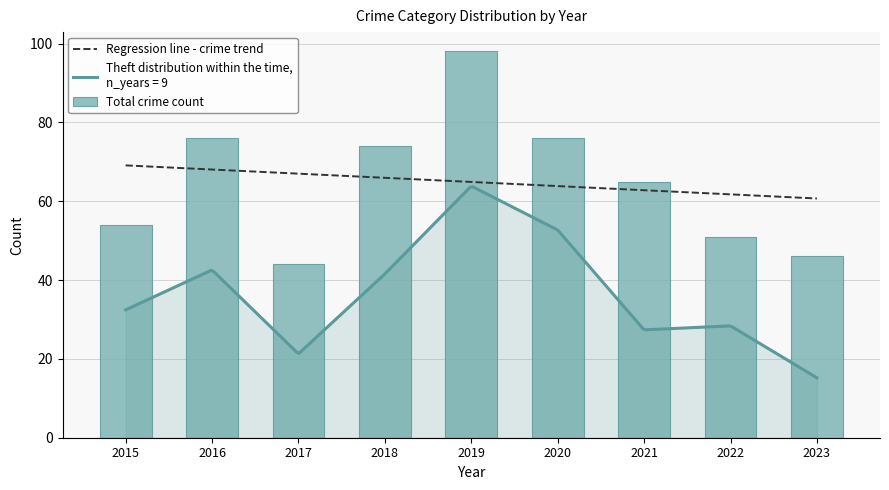

Which series has the largest range (max minus min)?

Total crime count